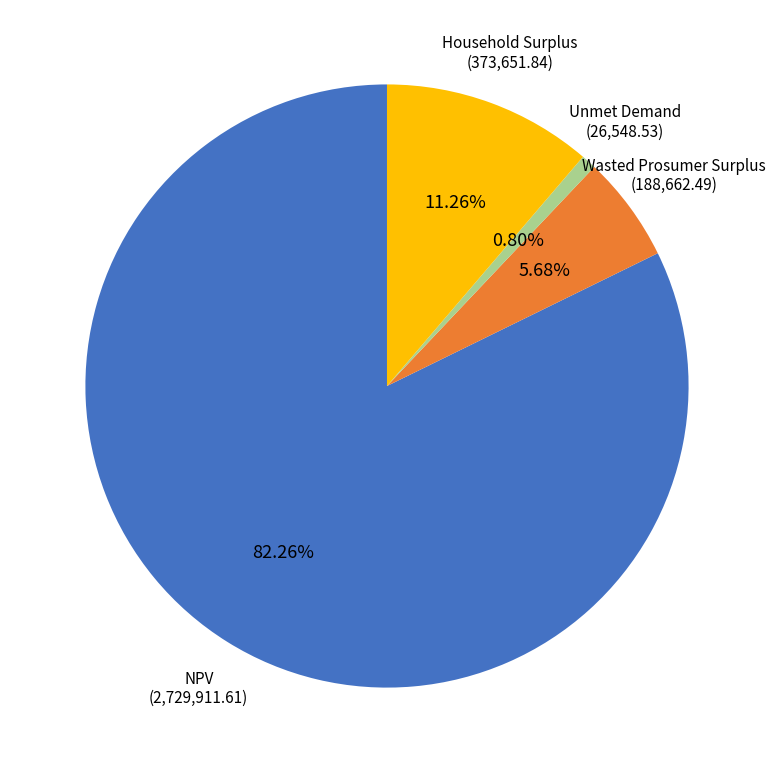

What percentage is the NPV slice, to the nearest percent?

82%